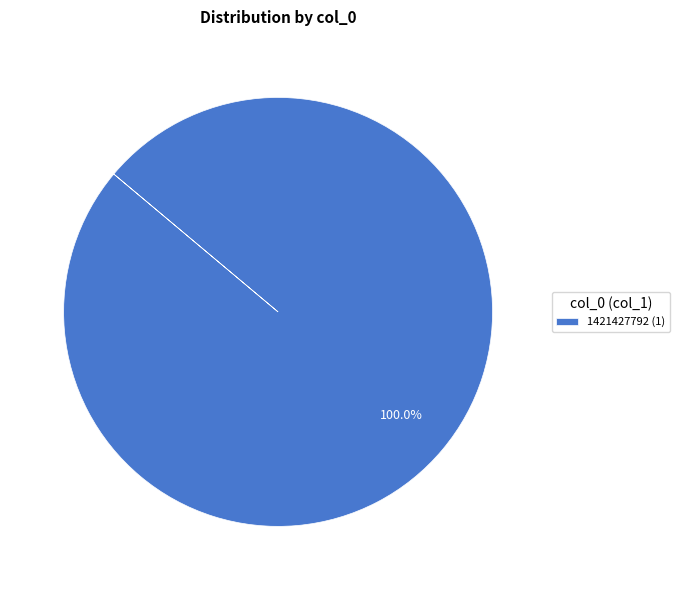

Is there any slice that represents more than half of the pie?

Yes